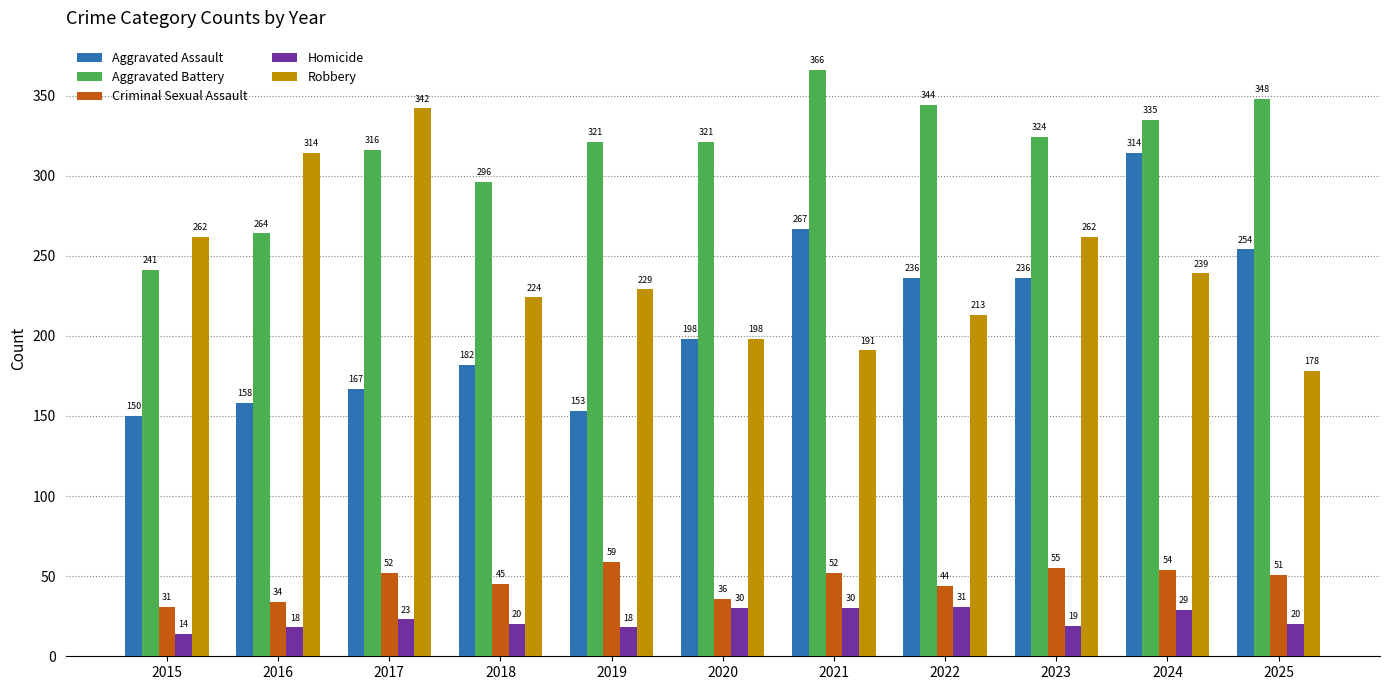

List the series in order of their peak value, highest first.

Aggravated Battery, Robbery, Aggravated Assault, Criminal Sexual Assault, Homicide